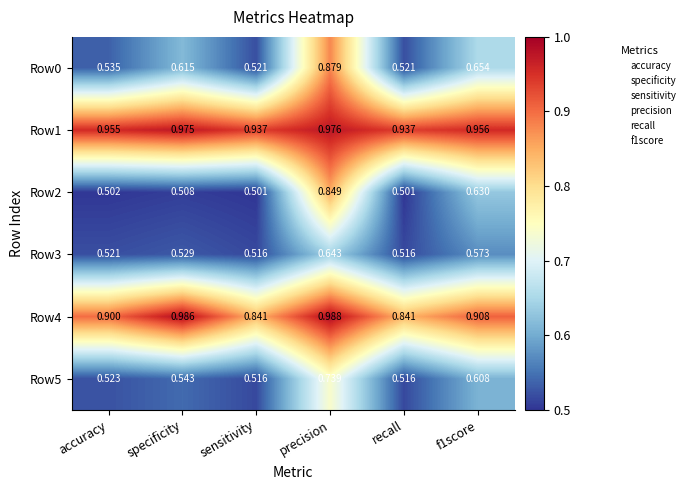

At which category is the sum across all series the highest?

precision